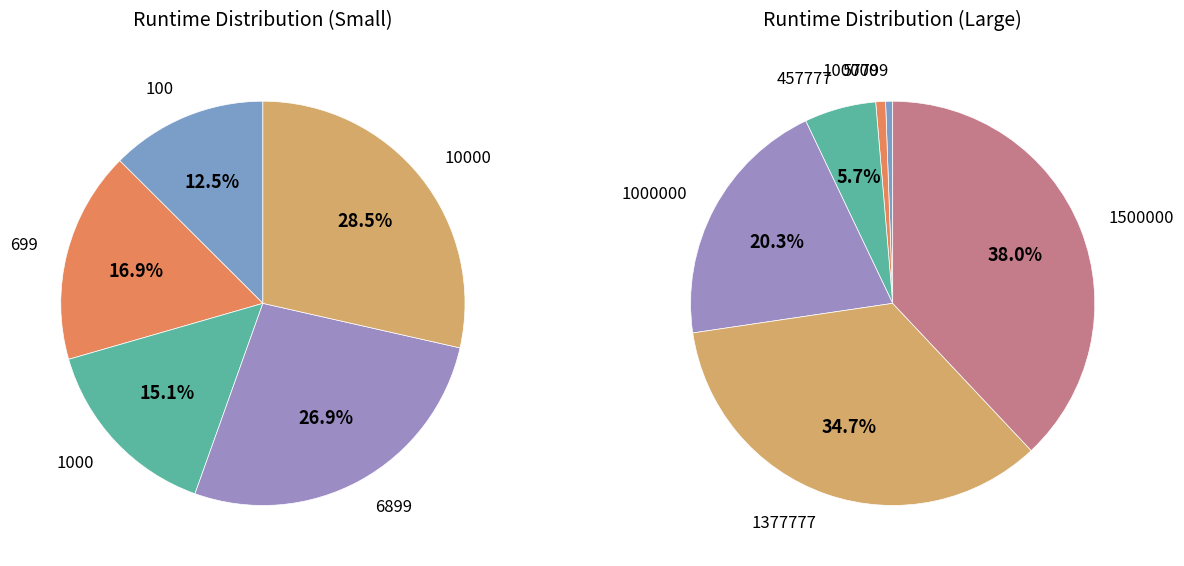

How many slices are in this pie chart?

11